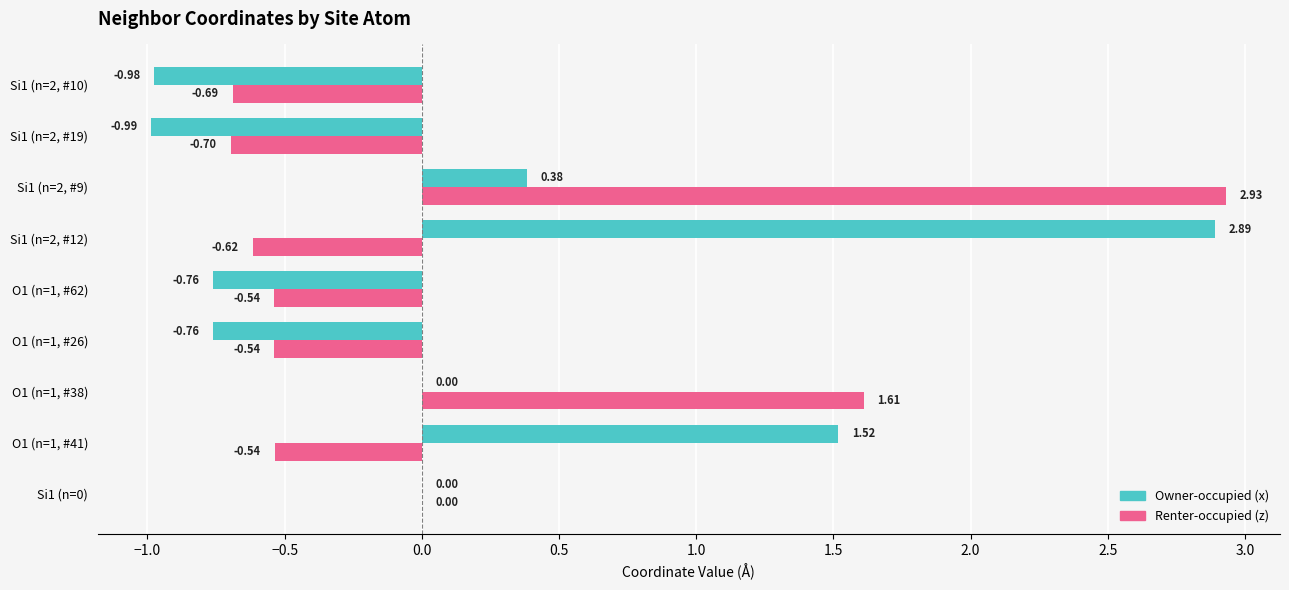

What is the sum of the Renter-occupied (z) values at O1 (n=1, #41) and O1 (n=1, #62)?

-1.1